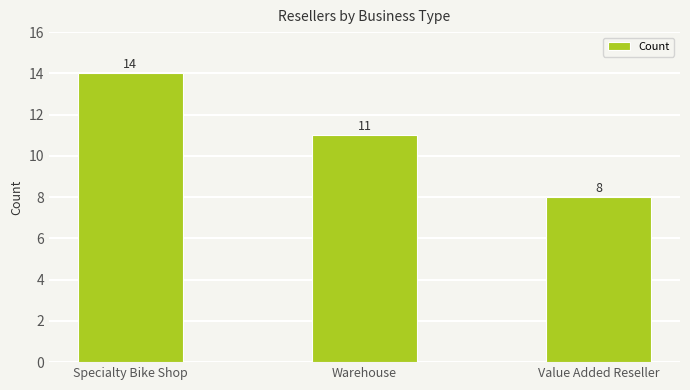

Between Specialty Bike Shop and Warehouse, which is larger?

Specialty Bike Shop